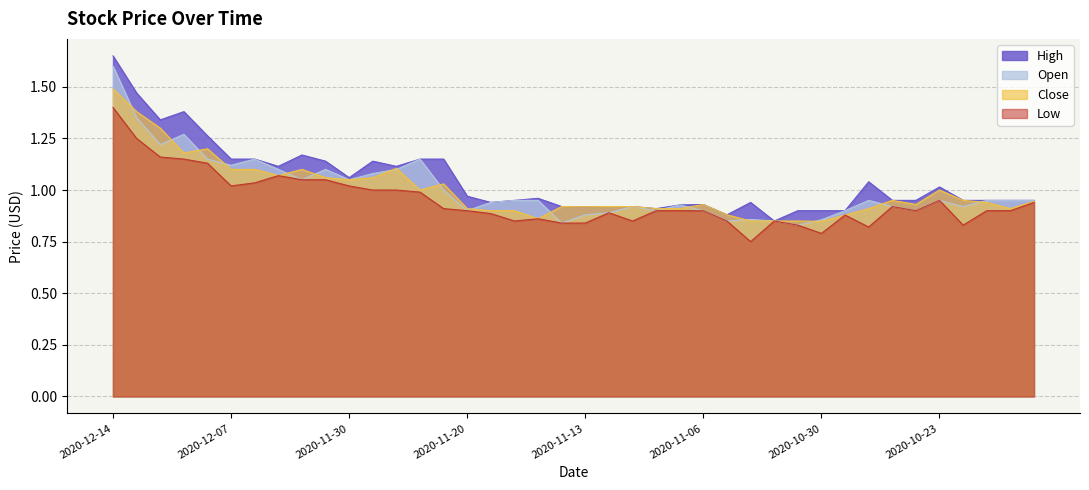

Reading left to right, list all the values displayed in this chart.

High: 2020-12-14=1.6	2020-12-11=1.5	2020-12-10=1.3	2020-12-09=1.4	2020-12-08=1.3	2020-12-07=1.1	2020-12-04=1.1	2020-12-03=1.1	2020-12-02=1.2	2020-12-01=1.1	2020-11-30=1.1	2020-11-27=1.1	2020-11-25=1.1	2020-11-24=1.1	2020-11-23=1.1	2020-11-20=1.0	2020-11-19=0.9	2020-11-18=0.9	2020-11-17=1.0	2020-11-16=0.9	2020-11-13=0.9	2020-11-12=0.9	2020-11-11=0.9	2020-11-10=0.9	2020-11-09=0.9	2020-11-06=0.9	2020-11-05=0.9	2020-11-04=0.9	2020-11-03=0.8	2020-11-02=0.9	2020-10-30=0.9	2020-10-29=0.9	2020-10-28=1.0	2020-10-27=0.9	2020-10-26=0.9	2020-10-23=1.0	2020-10-22=0.9	2020-10-21=0.9	2020-10-20=0.9	2020-10-19=0.9
Open: 2020-12-14=1.6	2020-12-11=1.4	2020-12-10=1.2	2020-12-09=1.3	2020-12-08=1.1	2020-12-07=1.1	2020-12-04=1.1	2020-12-03=1.1	2020-12-02=1.1	2020-12-01=1.1	2020-11-30=1.1	2020-11-27=1.1	2020-11-25=1.1	2020-11-24=1.1	2020-11-23=1.0	2020-11-20=0.9	2020-11-19=0.9	2020-11-18=0.9	2020-11-17=0.9	2020-11-16=0.8	2020-11-13=0.9	2020-11-12=0.9	2020-11-11=0.9	2020-11-10=0.9	2020-11-09=0.9	2020-11-06=0.9	2020-11-05=0.8	2020-11-04=0.9	2020-11-03=0.8	2020-11-02=0.8	2020-10-30=0.9	2020-10-29=0.9	2020-10-28=0.9	2020-10-27=0.9	2020-10-26=0.9	2020-10-23=0.9	2020-10-22=0.9	2020-10-21=0.9	2020-10-20=0.9	2020-10-19=0.9
Close: 2020-12-14=1.5	2020-12-11=1.4	2020-12-10=1.3	2020-12-09=1.2	2020-12-08=1.2	2020-12-07=1.1	2020-12-04=1.1	2020-12-03=1.1	2020-12-02=1.1	2020-12-01=1.1	2020-11-30=1.1	2020-11-27=1.1	2020-11-25=1.1	2020-11-24=1.0	2020-11-23=1.0	2020-11-20=0.9	2020-11-19=0.9	2020-11-18=0.9	2020-11-17=0.9	2020-11-16=0.9	2020-11-13=0.9	2020-11-12=0.9	2020-11-11=0.9	2020-11-10=0.9	2020-11-09=0.9	2020-11-06=0.9	2020-11-05=0.9	2020-11-04=0.8	2020-11-03=0.8	2020-11-02=0.8	2020-10-30=0.8	2020-10-29=0.9	2020-10-28=0.9	2020-10-27=0.9	2020-10-26=0.9	2020-10-23=1.0	2020-10-22=0.9	2020-10-21=0.9	2020-10-20=0.9	2020-10-19=0.9
Low: 2020-12-14=1.4	2020-12-11=1.2	2020-12-10=1.2	2020-12-09=1.2	2020-12-08=1.1	2020-12-07=1.0	2020-12-04=1.0	2020-12-03=1.1	2020-12-02=1.1	2020-12-01=1.1	2020-11-30=1.0	2020-11-27=1.0	2020-11-25=1.0	2020-11-24=1.0	2020-11-23=0.9	2020-11-20=0.9	2020-11-19=0.9	2020-11-18=0.9	2020-11-17=0.9	2020-11-16=0.8	2020-11-13=0.8	2020-11-12=0.9	2020-11-11=0.8	2020-11-10=0.9	2020-11-09=0.9	2020-11-06=0.9	2020-11-05=0.8	2020-11-04=0.8	2020-11-03=0.8	2020-11-02=0.8	2020-10-30=0.8	2020-10-29=0.9	2020-10-28=0.8	2020-10-27=0.9	2020-10-26=0.9	2020-10-23=0.9	2020-10-22=0.8	2020-10-21=0.9	2020-10-20=0.9	2020-10-19=0.9